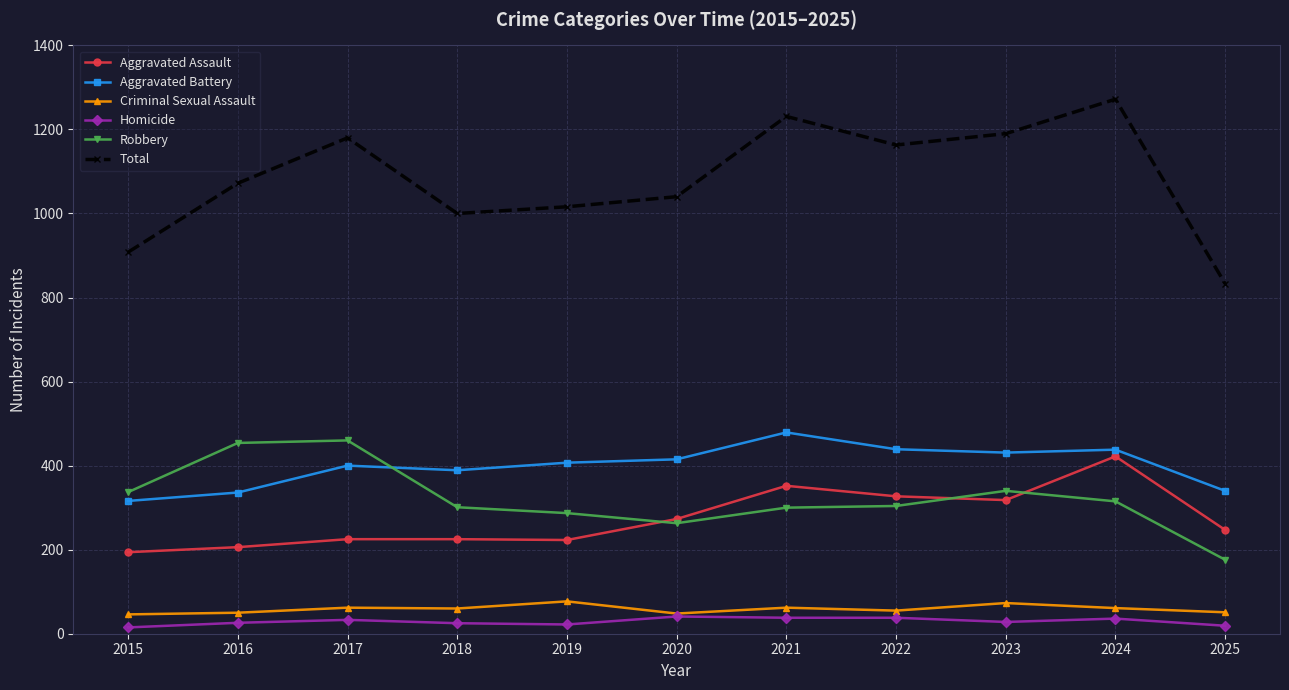

At which category is the sum across all series the highest?

2024